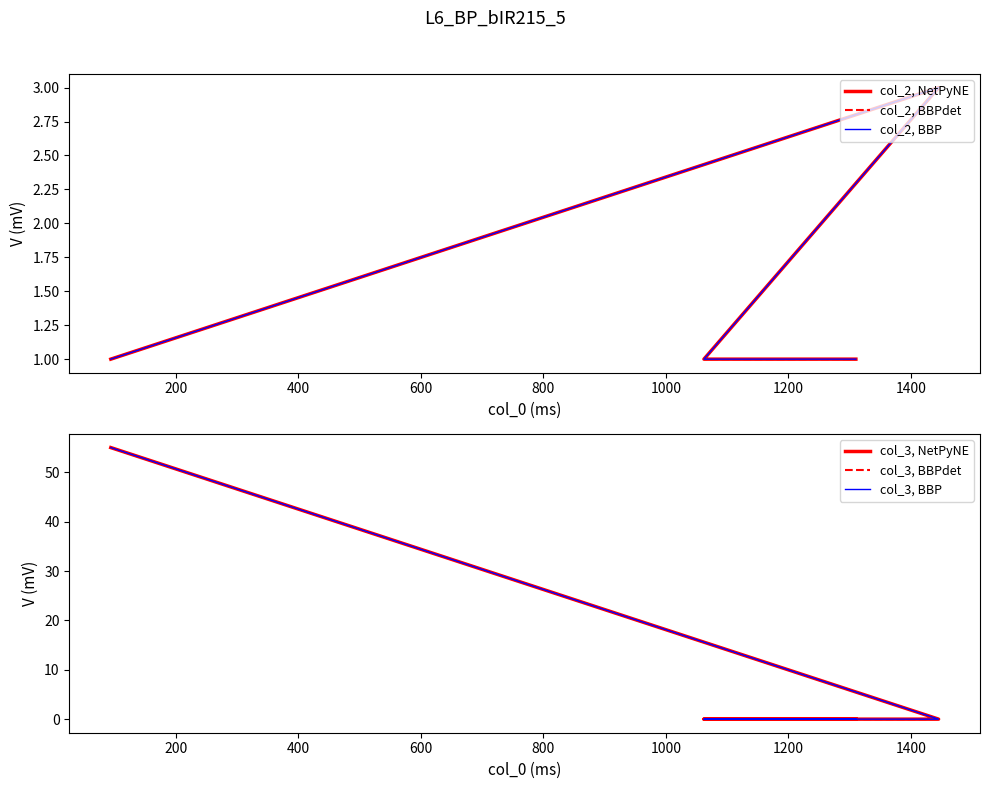

What are all the series names shown in the legend?

col_2, NetPyNE, col_2, BBPdet, col_2, BBP, col_3, NetPyNE, col_3, BBPdet, col_3, BBP